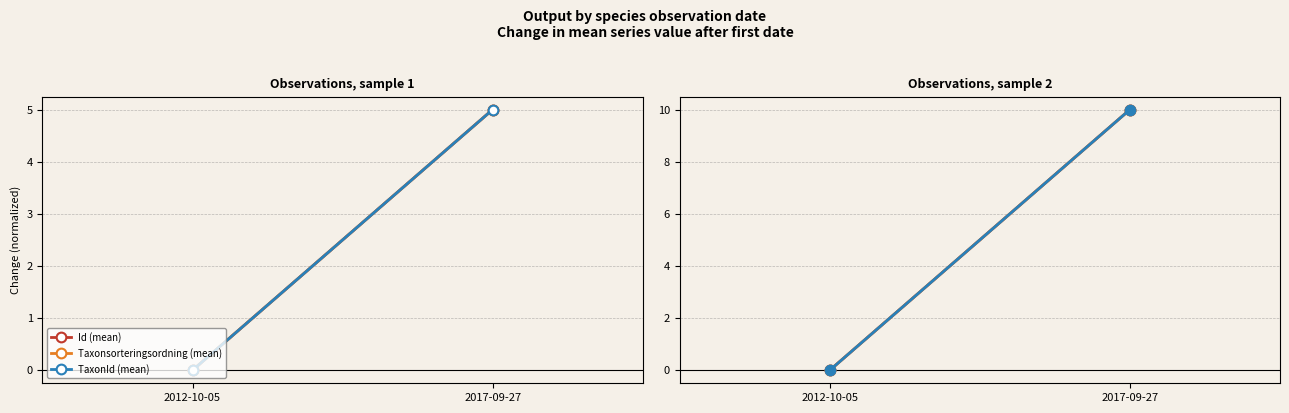

True or false: TaxonId (mean) has a value of 10 at 2017-09-27.

True